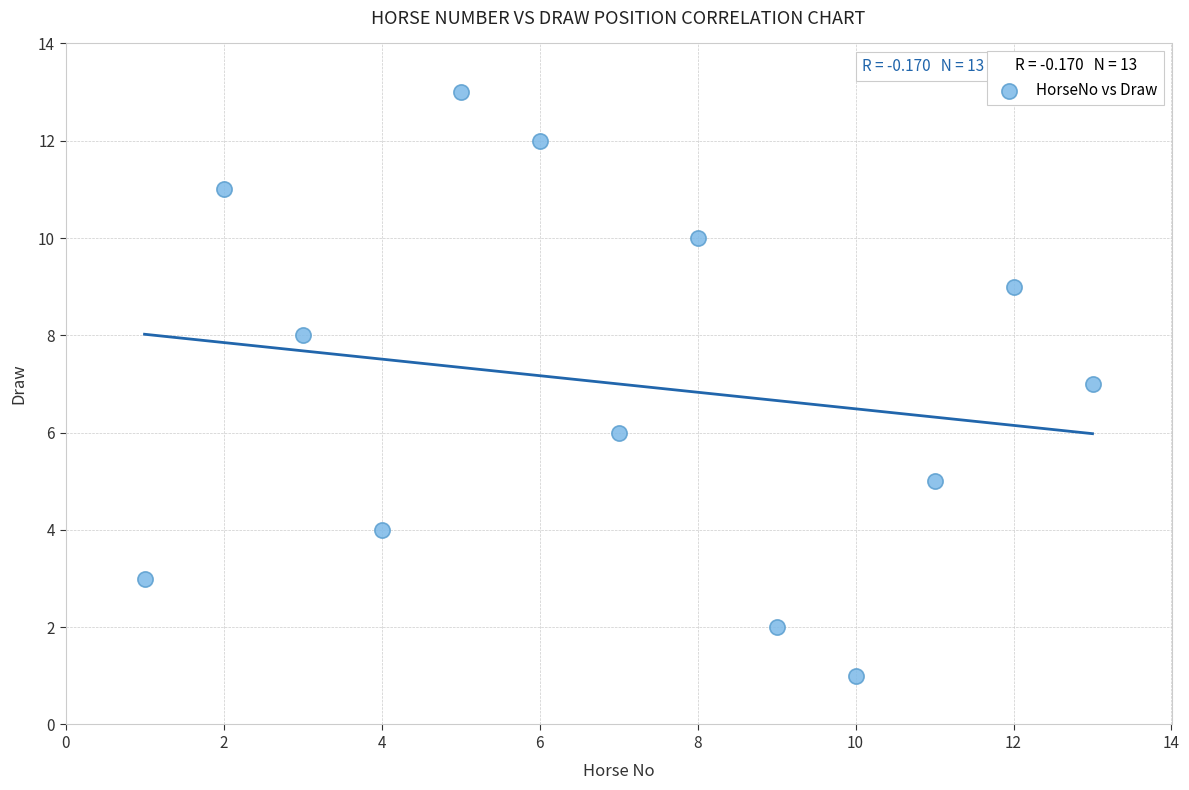

What is the range of Y values (max minus min)?

12